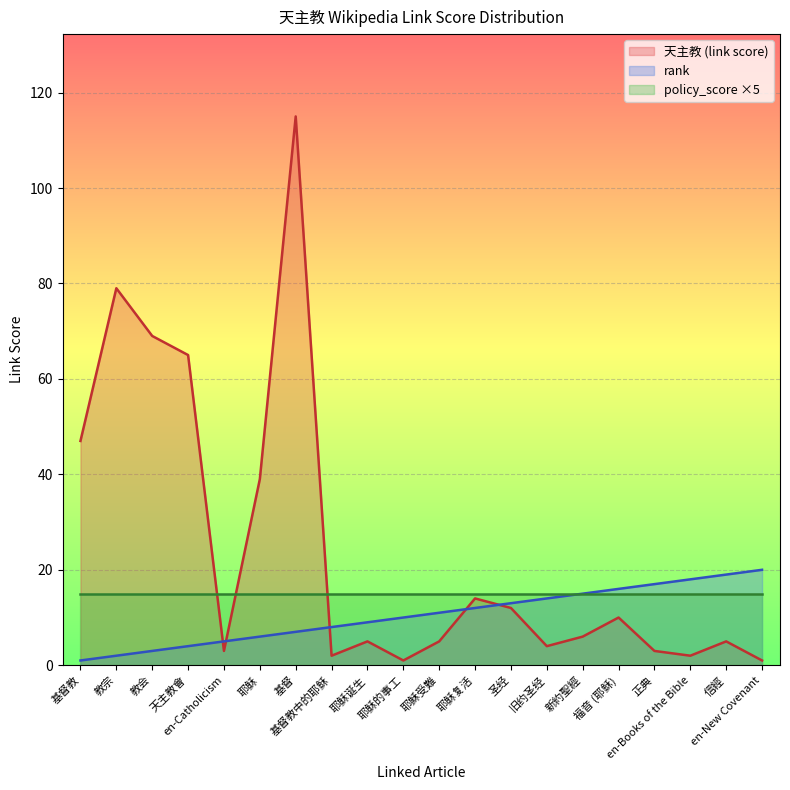

At which label does rank reach its peak?

en-New Covenant